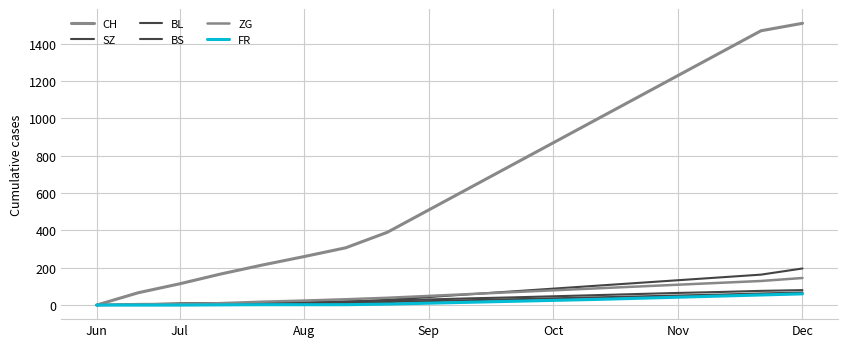

What is the maximum value for BL?

80